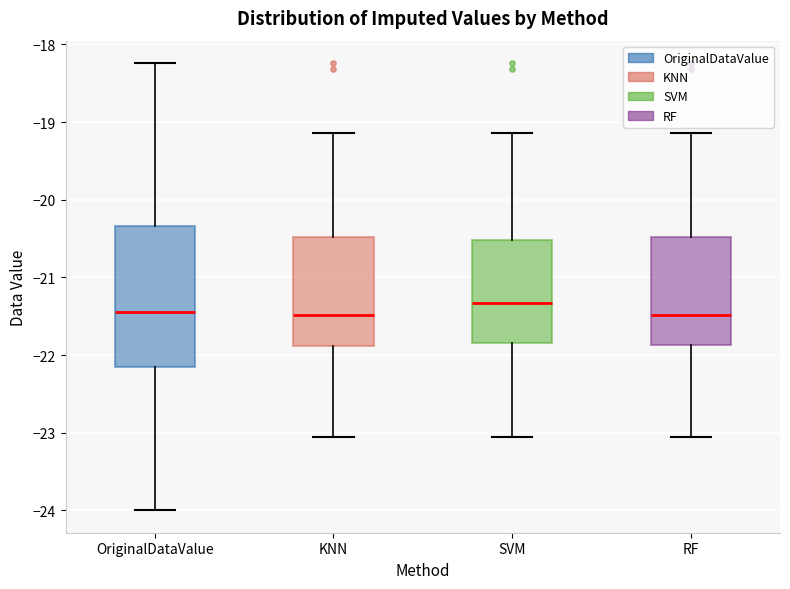

Reading left to right, transcribe this box plot: for each box, give where its median line is, the range the box spans, and where its two whiskers end, as read against the y-axis. The values are not printed on the chart, so give them approximately, as read against the axis.

OriginalDataValue: median -21.4, box -22.2 to -20.3, whiskers -24.0 to -18.2
KNN: median -21.5, box -21.9 to -20.5, whiskers -23.0 to -19.1
SVM: median -21.3, box -21.8 to -20.5, whiskers -23.0 to -19.1
RF: median -21.5, box -21.9 to -20.5, whiskers -23.0 to -19.1